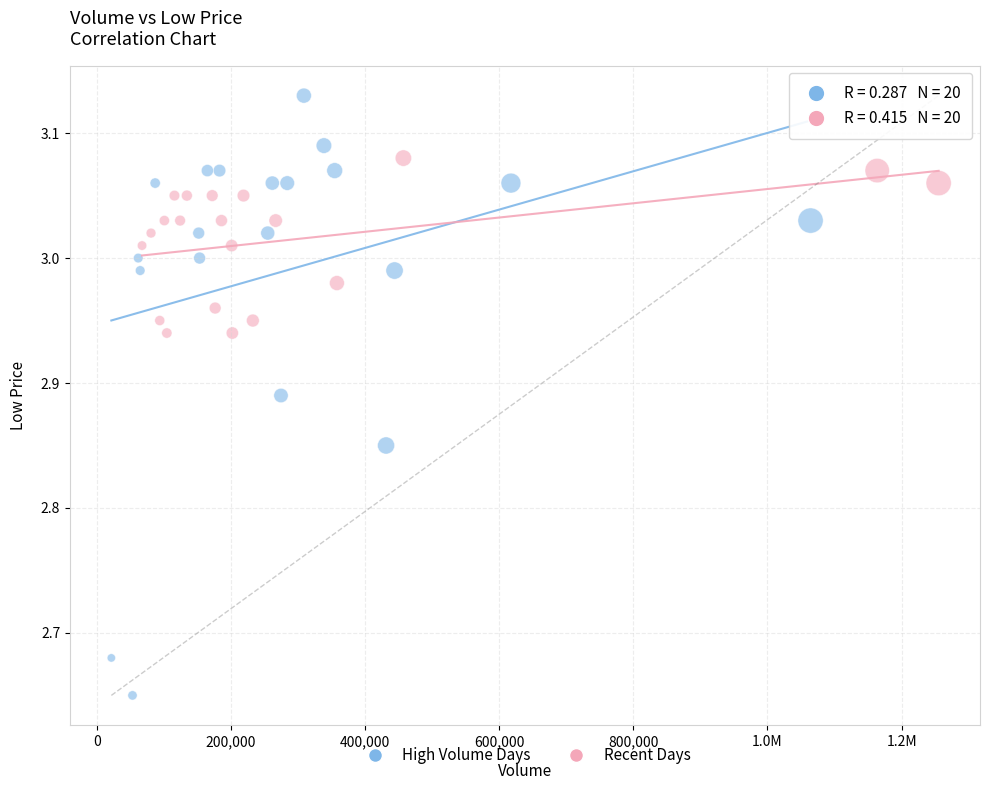

Which series contains the lowest Y value?

High Volume Days